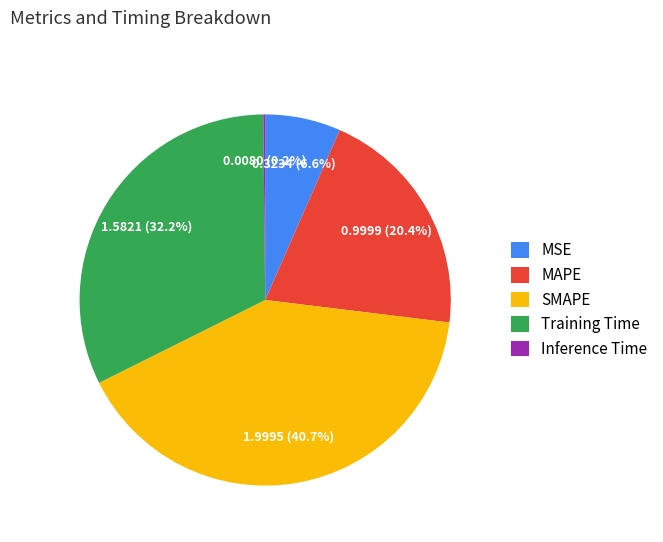

Does any single category account for the majority?

No